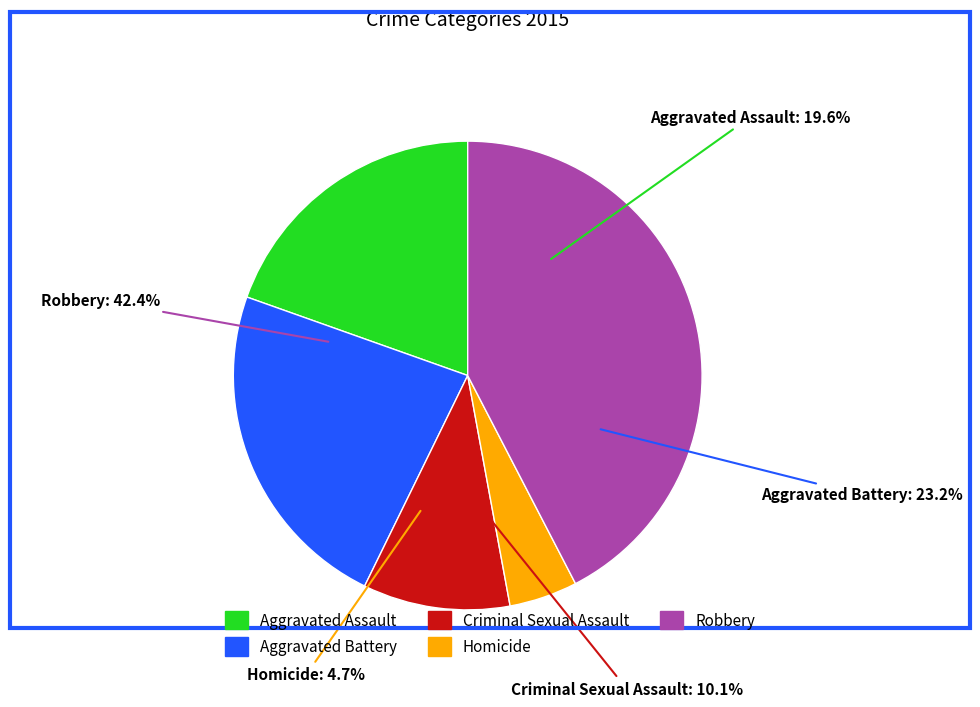

Which slice is the smallest?

Homicide